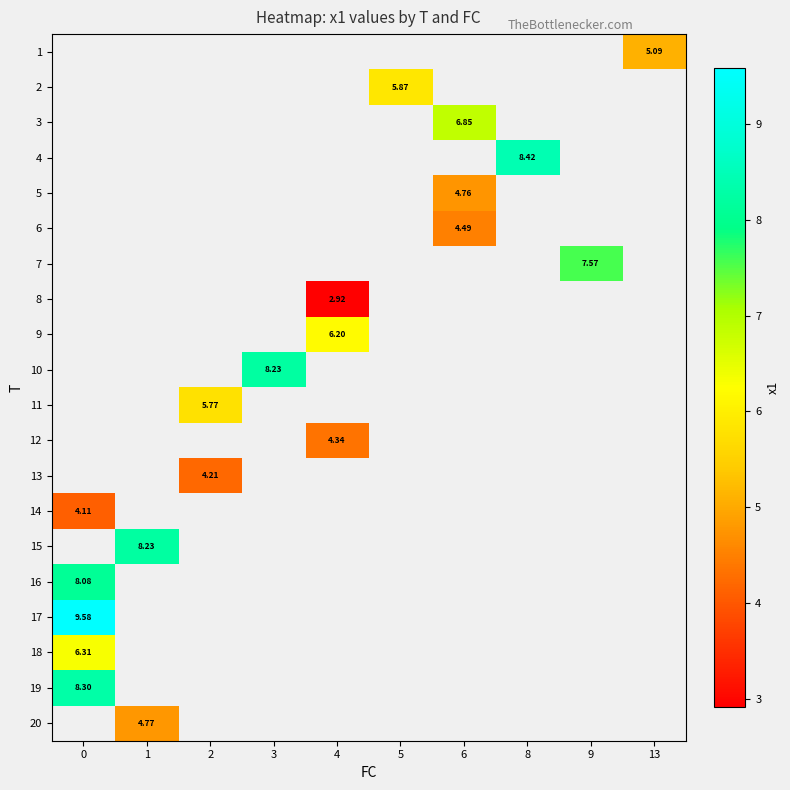

How many values in 9 are above zero?

1